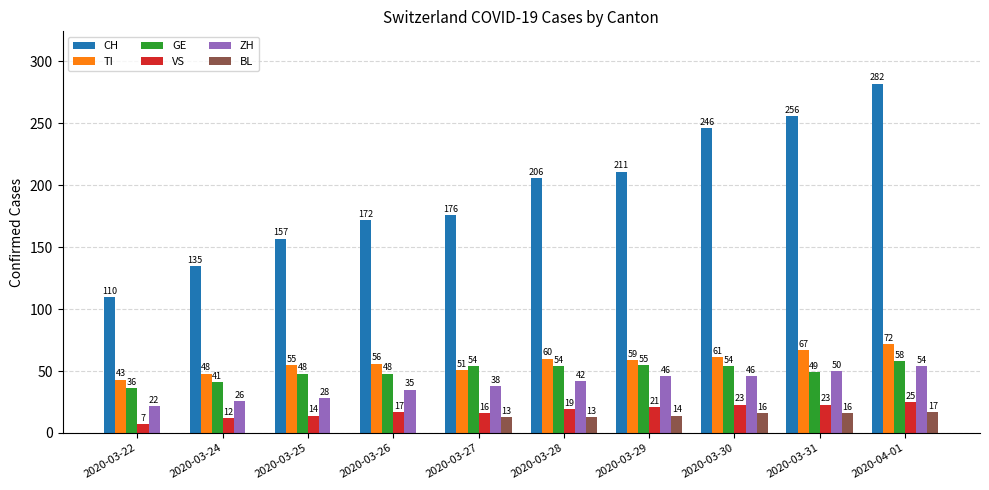

How many groups of bars are there?

10